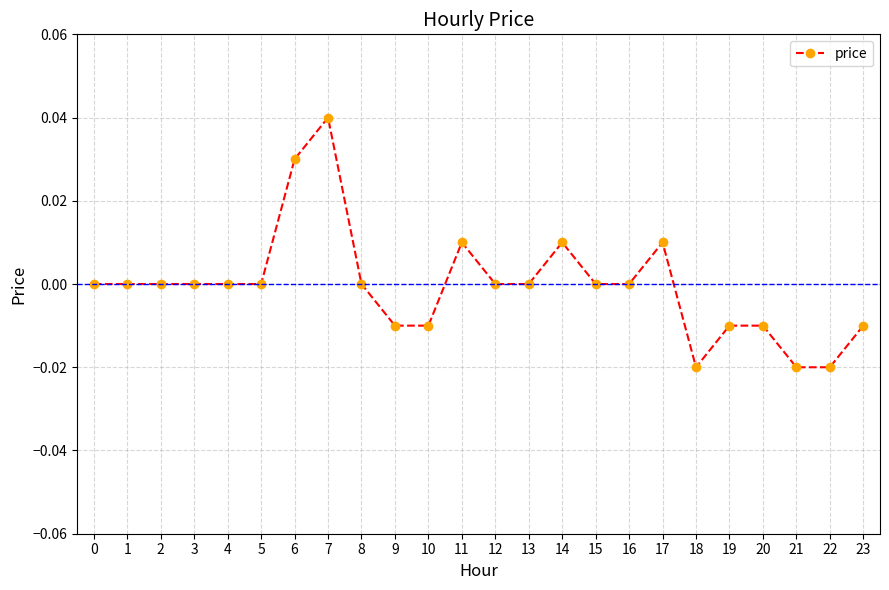

The chart shows a value of -0.0 at 10. True or false?

True